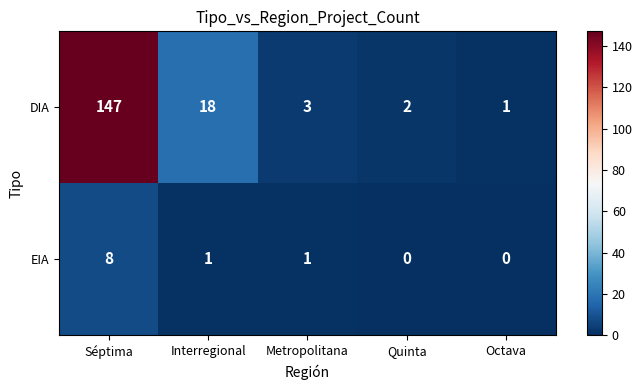

What is the difference between the maximum and second lowest values in the DIA series?

145